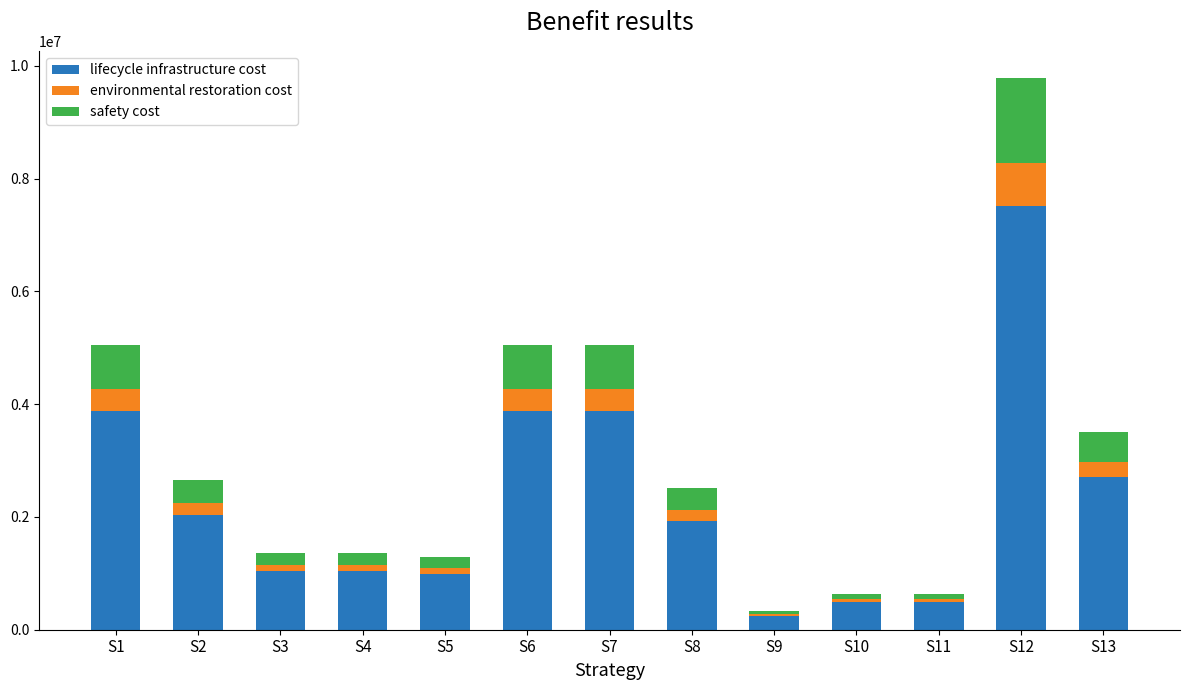

At which category is the sum across all series the highest?

S12